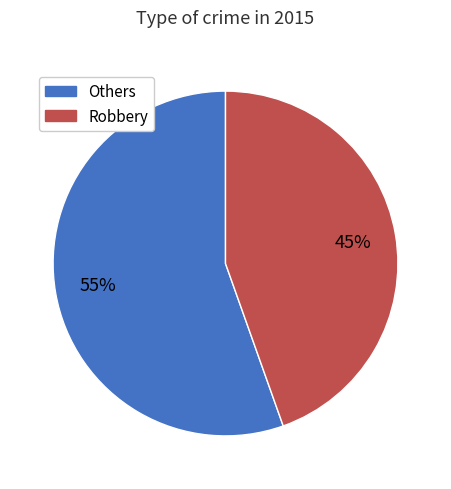

How many segments does this pie chart have?

2